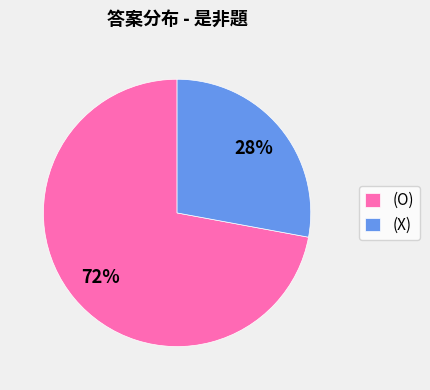

Which category has the smallest portion of the pie?

(X)